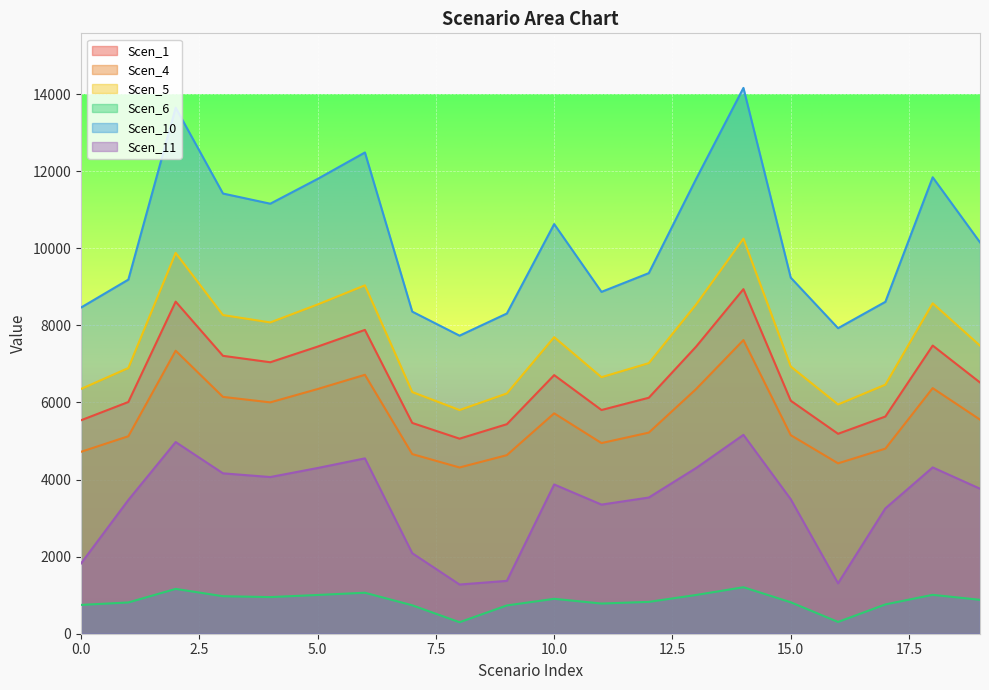

How many lines are shown in the chart?

6